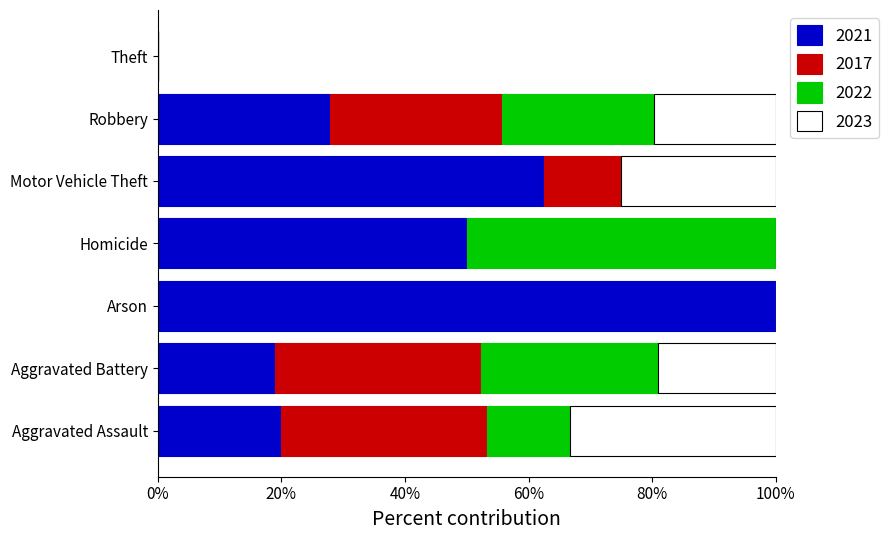

What is the sum of the 2021 values at Homicide and Aggravated Assault?

70.0